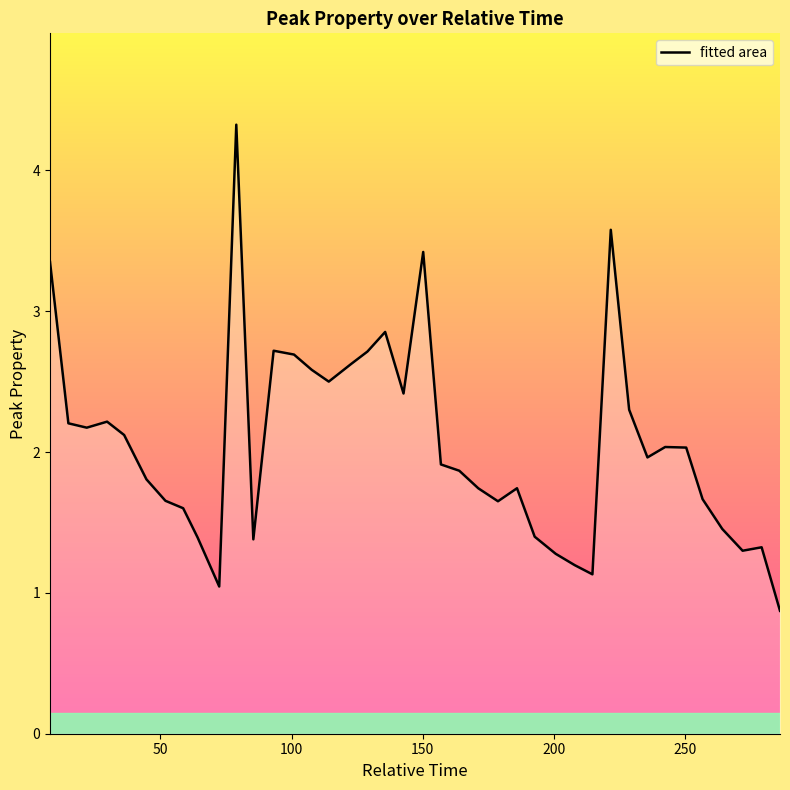

How many lines are shown in the chart?

1